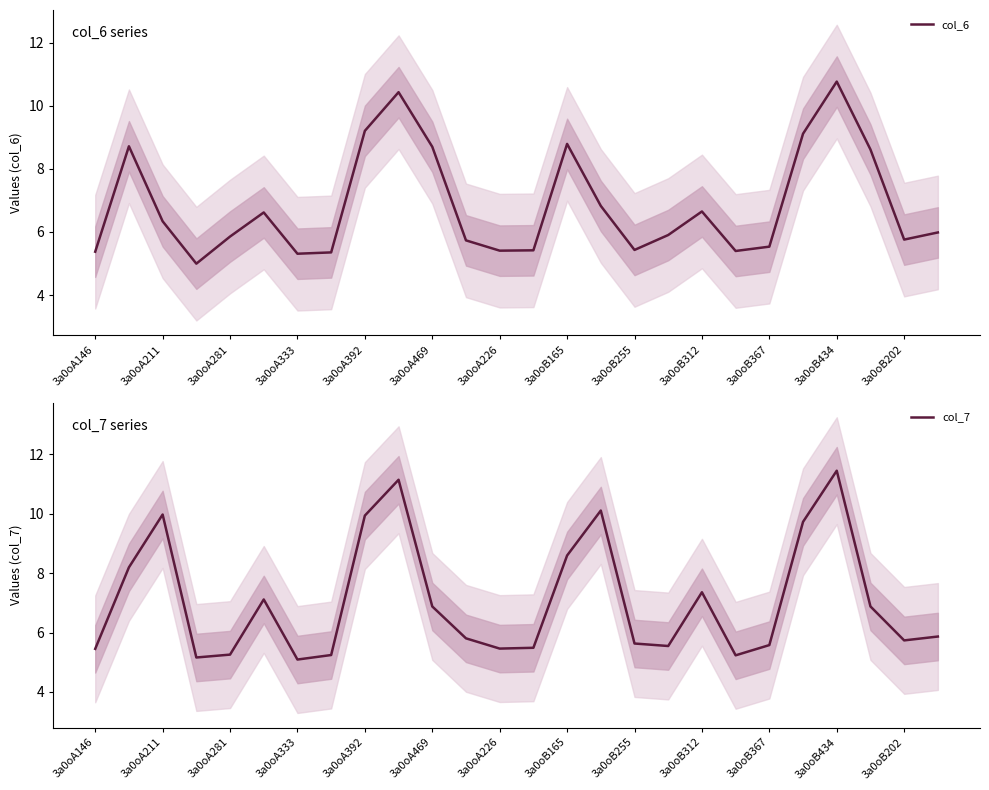

What is the sum of all col_6 values?

178.2